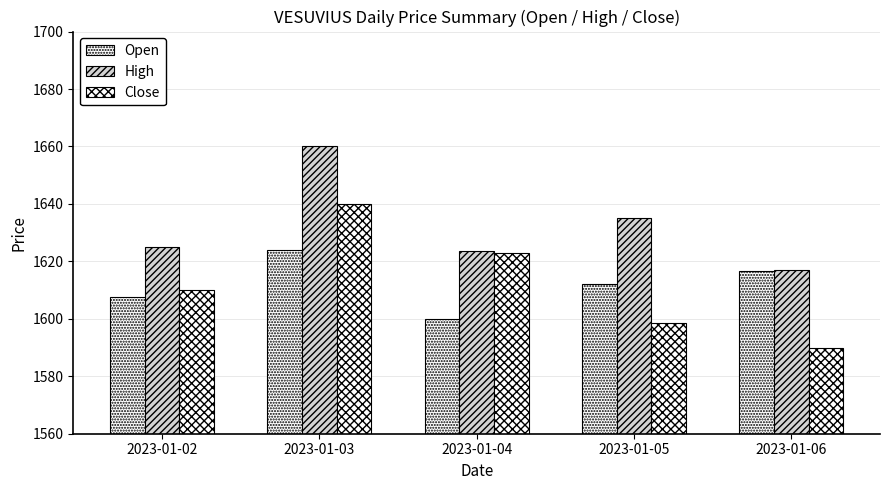

How many data points in High are less than 1625?

2